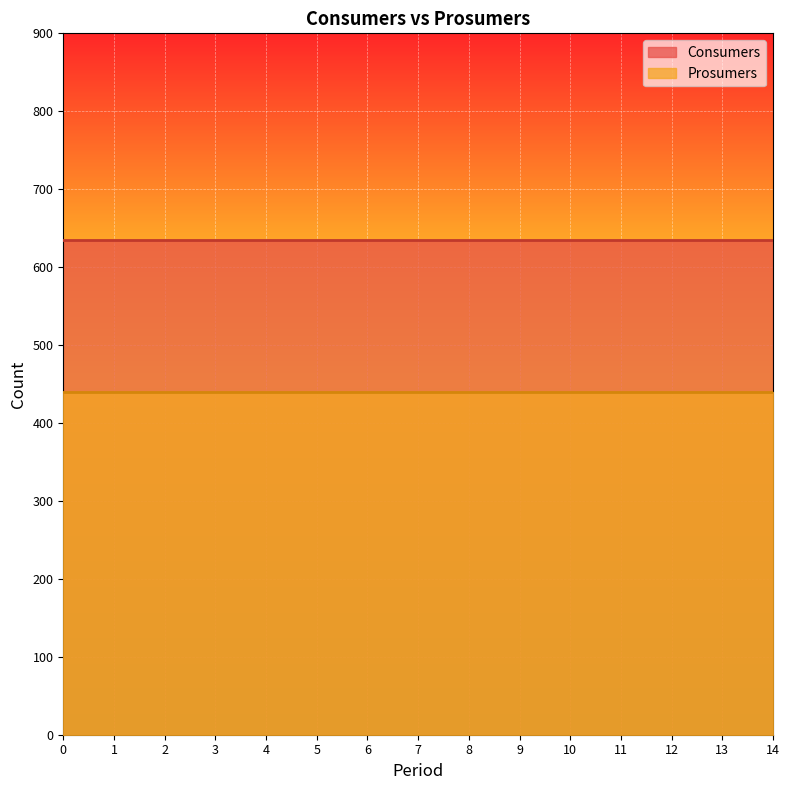

What is the maximum value shown in the chart?

635